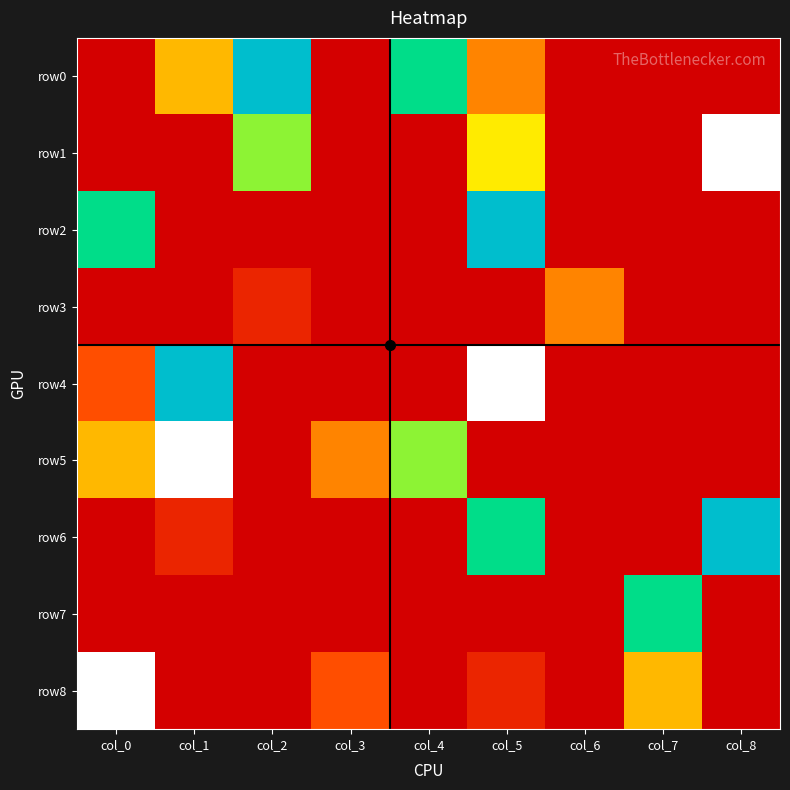

Reading left to right, transcribe all the data shown in this chart.

row0: col_0=0	col_1=4	col_2=8	col_3=0	col_4=7	col_5=3	col_6=0	col_7=0	col_8=0
row1: col_0=0	col_1=0	col_2=6	col_3=0	col_4=0	col_5=5	col_6=0	col_7=0	col_8=9
row2: col_0=7	col_1=0	col_2=0	col_3=0	col_4=0	col_5=8	col_6=0	col_7=0	col_8=0
row3: col_0=0	col_1=0	col_2=1	col_3=0	col_4=0	col_5=0	col_6=3	col_7=0	col_8=0
row4: col_0=2	col_1=8	col_2=0	col_3=0	col_4=0	col_5=9	col_6=0	col_7=0	col_8=0
row5: col_0=4	col_1=9	col_2=0	col_3=3	col_4=6	col_5=0	col_6=0	col_7=0	col_8=0
row6: col_0=0	col_1=1	col_2=0	col_3=0	col_4=0	col_5=7	col_6=0	col_7=0	col_8=8
row7: col_0=0	col_1=0	col_2=0	col_3=0	col_4=0	col_5=0	col_6=0	col_7=7	col_8=0
row8: col_0=9	col_1=0	col_2=0	col_3=2	col_4=0	col_5=1	col_6=0	col_7=4	col_8=0